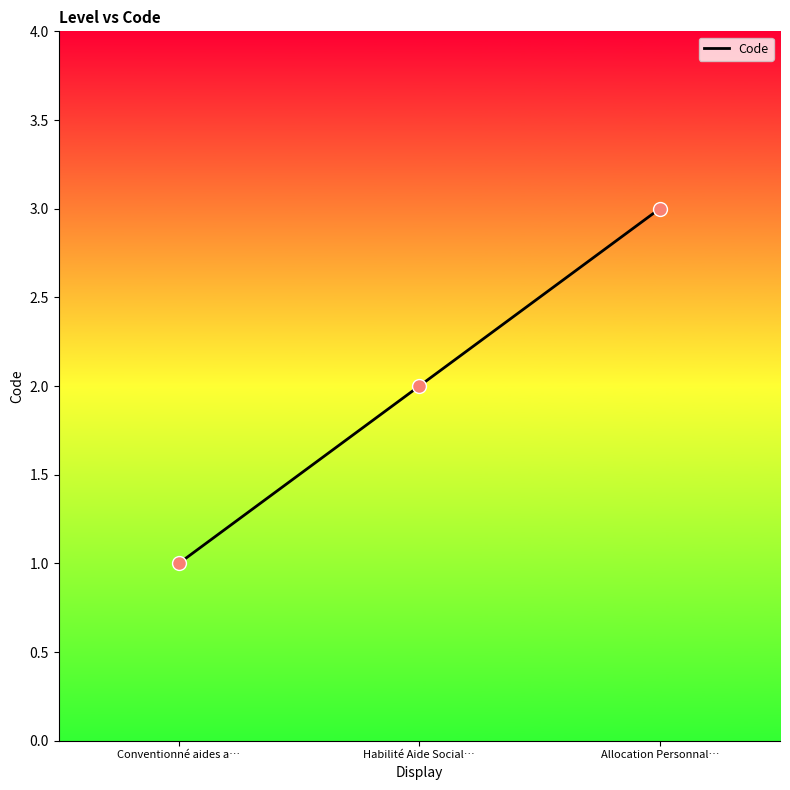

What is the change in value from Habilité Aide Social… to Allocation Personnal…?

+1